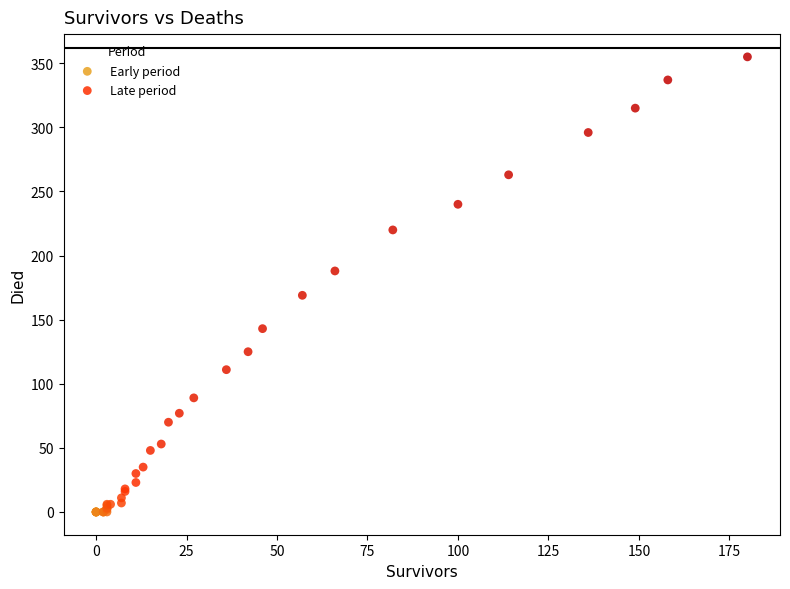

Which series reaches the minimum Y coordinate?

Early period